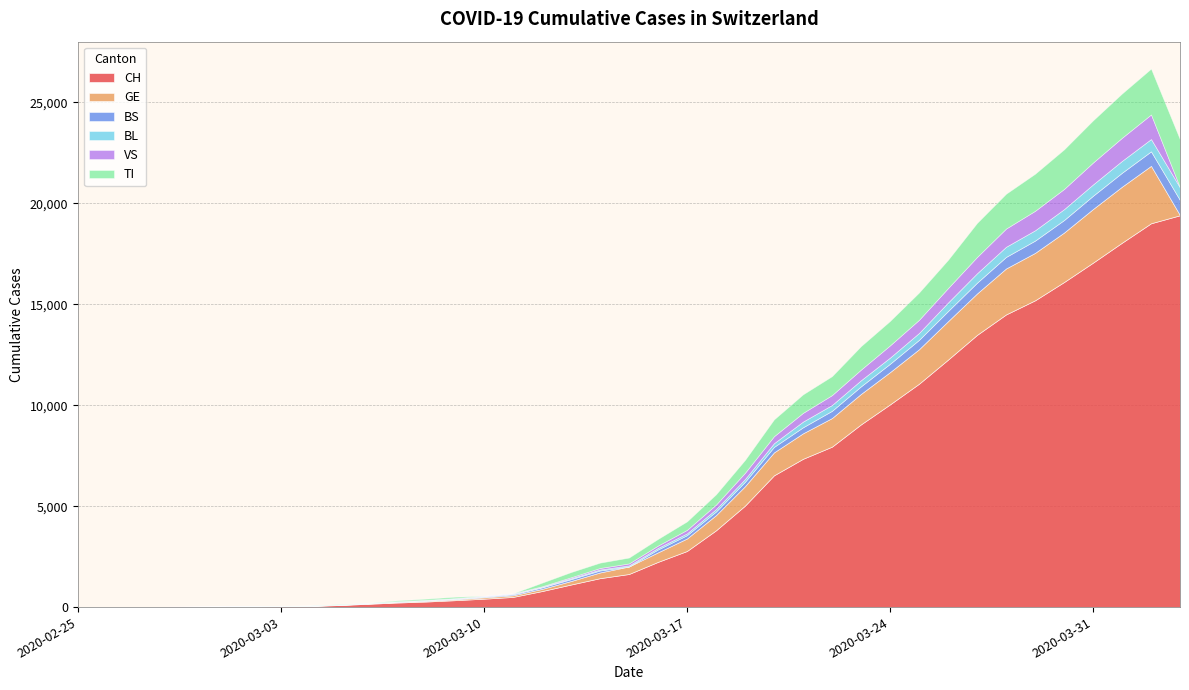

Reading right to left, list all the values displayed in this chart.

CH: 2020-04-03=19410	2020-04-02=19012	2020-04-01=18051	2020-03-31=17062	2020-03-30=16101	2020-03-29=15195	2020-03-28=14495	2020-03-27=13483	2020-03-26=12257	2020-03-25=11063	2020-03-24=10040	2020-03-23=9051	2020-03-22=7947	2020-03-21=7345	2020-03-20=6526	2020-03-19=5024	2020-03-18=3801	2020-03-17=2778	2020-03-16=2239	2020-03-15=1639	2020-03-14=1432	2020-03-13=1117	2020-03-12=793	2020-03-11=503	2020-03-10=416	2020-03-09=341	2020-03-08=274	2020-03-07=225	2020-03-06=162	2020-03-05=100	2020-03-04=55	2020-03-03=45	2020-03-02=27	2020-03-01=19	2020-02-29=13	2020-02-28=10	2020-02-27=3	2020-02-26=2	2020-02-25=1
GE: 2020-04-03=0	2020-04-02=2845	2020-04-01=2775	2020-03-31=2657	2020-03-30=2450	2020-03-29=2349	2020-03-28=2277	2020-03-27=2051	2020-03-26=1902	2020-03-25=1708	2020-03-24=1598	2020-03-23=1509	2020-03-22=1417	2020-03-21=1262	2020-03-20=1136	2020-03-19=961	2020-03-18=751	2020-03-17=619	2020-03-16=472	2020-03-15=372	2020-03-14=282	2020-03-13=173	2020-03-12=108	2020-03-11=79	2020-03-10=68	2020-03-09=44	2020-03-08=35	2020-03-07=26	2020-03-06=17	2020-03-05=13	2020-03-04=9	2020-03-03=9	2020-03-02=7	2020-03-01=7	2020-02-29=5	2020-02-28=3	2020-02-27=1	2020-02-26=1	2020-02-25=0
BS: 2020-04-03=748	2020-04-02=718	2020-04-01=691	2020-03-31=657	2020-03-30=621	2020-03-29=609	2020-03-28=573	2020-03-27=534	2020-03-26=505	2020-03-25=466	2020-03-24=414	2020-03-23=376	2020-03-22=358	2020-03-21=299	2020-03-20=272	2020-03-19=222	2020-03-18=182	2020-03-17=165	2020-03-16=144	2020-03-15=0	2020-03-14=100	2020-03-13=92	2020-03-12=73	2020-03-11=49	2020-03-10=33	2020-03-09=28	2020-03-08=24	2020-03-07=21	2020-03-06=15	2020-03-05=8	2020-03-04=3	2020-03-03=3	2020-03-02=3	2020-03-01=1	2020-02-29=0	2020-02-28=0	2020-02-27=0	2020-02-26=0	2020-02-25=0
BL: 2020-04-03=625	2020-04-02=610	2020-04-01=588	2020-03-31=561	2020-03-30=539	2020-03-29=511	2020-03-28=502	2020-03-27=466	2020-03-26=422	2020-03-25=341	2020-03-24=306	2020-03-23=302	2020-03-22=289	2020-03-21=282	2020-03-20=184	2020-03-19=134	2020-03-18=116	2020-03-17=89	2020-03-16=76	2020-03-15=54	2020-03-14=47	2020-03-13=42	2020-03-12=26	2020-03-11=26	2020-03-10=22	2020-03-09=20	2020-03-08=19	2020-03-07=15	2020-03-06=6	2020-03-05=6	2020-03-04=2	2020-03-03=2	2020-03-02=2	2020-03-01=2	2020-02-29=2	2020-02-28=1	2020-02-27=0	2020-02-26=0	2020-02-25=0
VS: 2020-04-03=0	2020-04-02=1218	2020-04-01=1145	2020-03-31=1085	2020-03-30=1000	2020-03-29=964	2020-03-28=902	2020-03-27=808	2020-03-26=715	2020-03-25=651	2020-03-24=606	2020-03-23=527	2020-03-22=490	2020-03-21=433	2020-03-20=346	2020-03-19=311	2020-03-18=225	2020-03-17=173	2020-03-16=116	2020-03-15=98	2020-03-14=76	2020-03-13=53	2020-03-12=30	2020-03-11=22	2020-03-10=17	2020-03-09=12	2020-03-08=7	2020-03-07=0	2020-03-06=6	2020-03-05=5	2020-03-04=4	2020-03-03=3	2020-03-02=3	2020-03-01=2	2020-02-29=1	2020-02-28=1	2020-02-27=0	2020-02-26=0	2020-02-25=0
TI: 2020-04-03=2377	2020-04-02=2271	2020-04-01=2195	2020-03-31=2091	2020-03-30=1962	2020-03-29=1837	2020-03-28=1727	2020-03-27=1688	2020-03-26=1401	2020-03-25=1354	2020-03-24=1211	2020-03-23=1165	2020-03-22=939	2020-03-21=918	2020-03-20=834	2020-03-19=638	2020-03-18=511	2020-03-17=422	2020-03-16=330	2020-03-15=291	2020-03-14=265	2020-03-13=258	2020-03-12=180	2020-03-11=0	2020-03-10=0	2020-03-09=68	2020-03-08=58	2020-03-07=45	2020-03-06=0	2020-03-05=18	2020-03-04=5	2020-03-03=4	2020-03-02=2	2020-03-01=0	2020-02-29=0	2020-02-28=0	2020-02-27=0	2020-02-26=0	2020-02-25=1